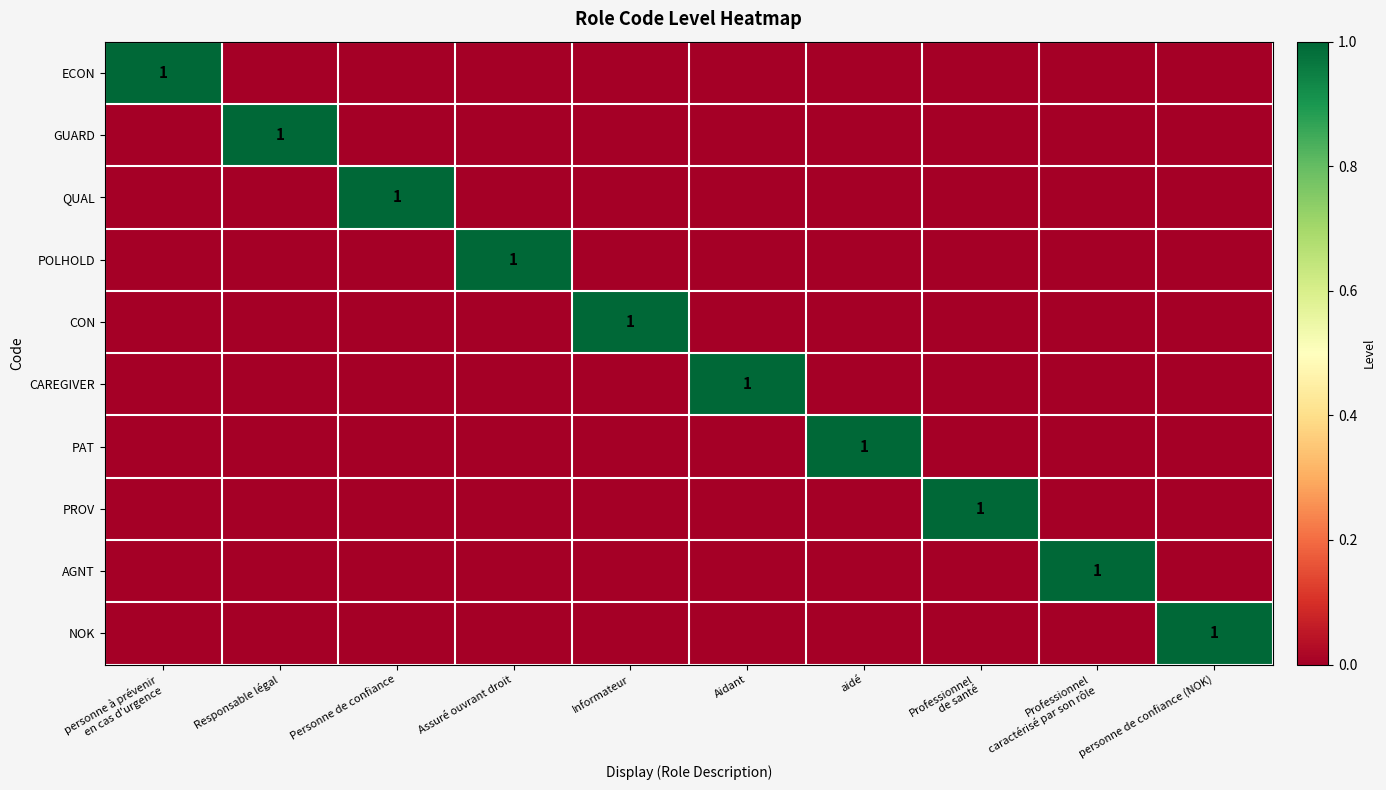

Rank the series at Responsable légal from highest to lowest value.

GUARD, ECON, QUAL, POLHOLD, CON, CAREGIVER, PAT, PROV, AGNT, NOK